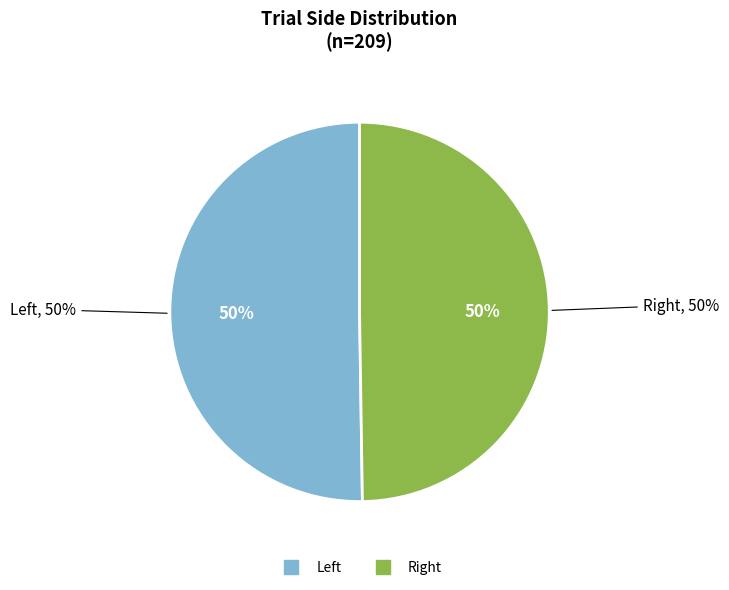

Rank the categories by value from lowest to highest.

Right, Left